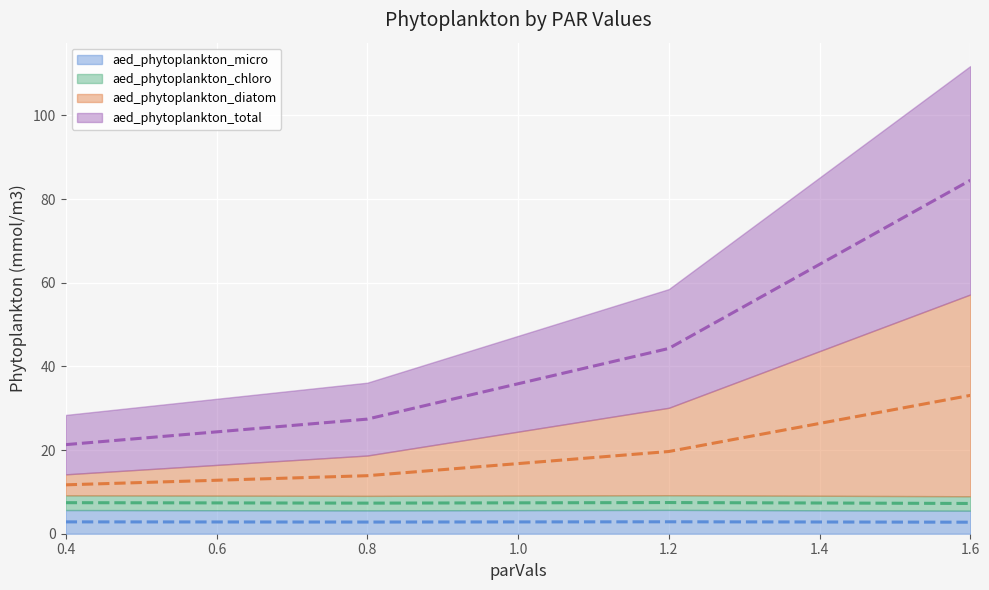

Does the chart display data point markers on the line(s)?

No